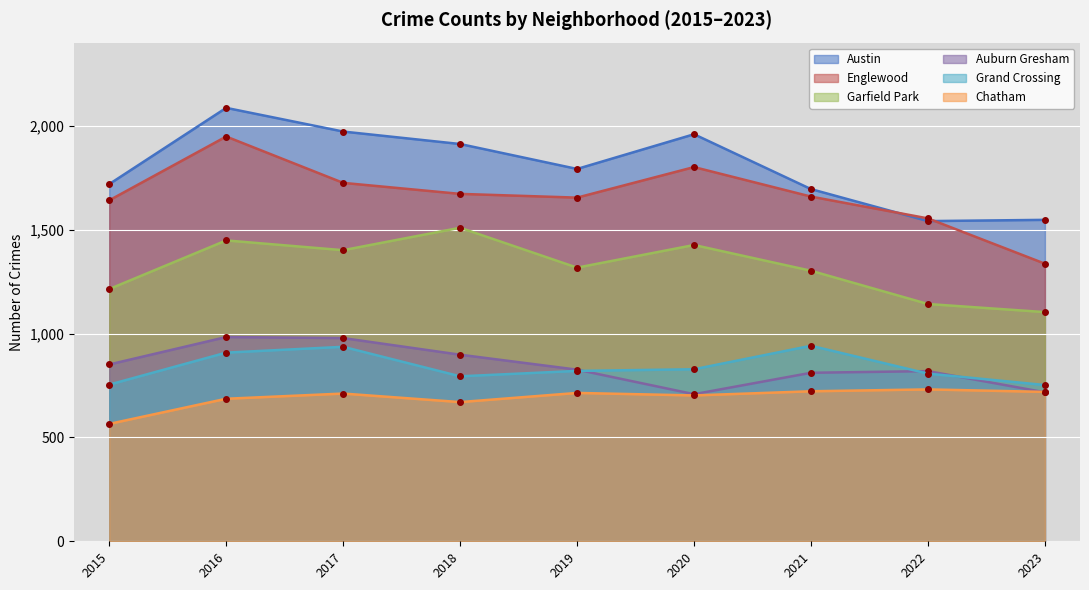

What is the value of the Englewood point at the 3rd from the left?

1725